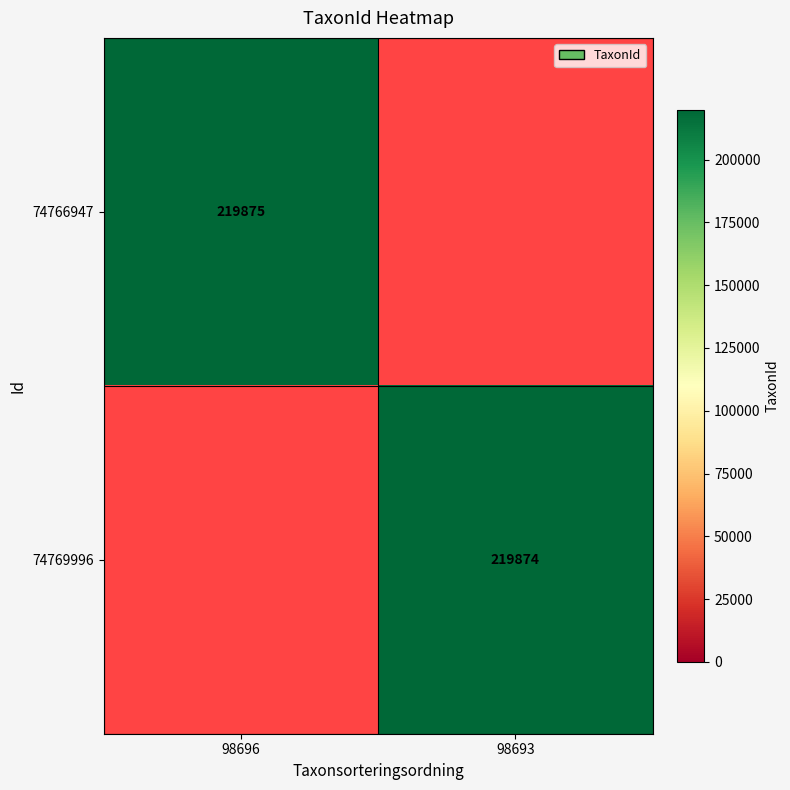

What is the greatest value displayed?

219875.0